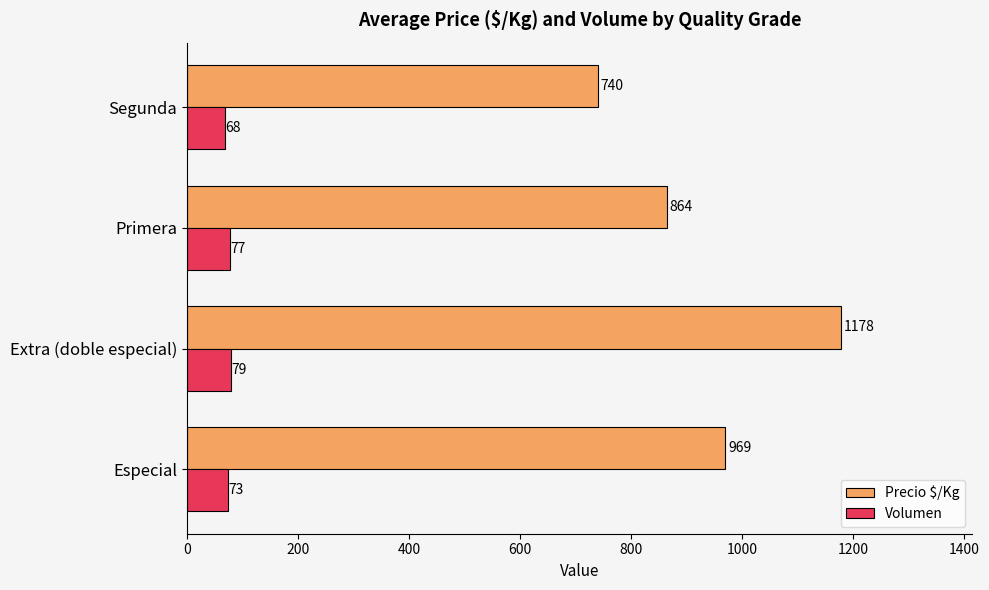

Count the Volumen values in the range 73 to 79.

3